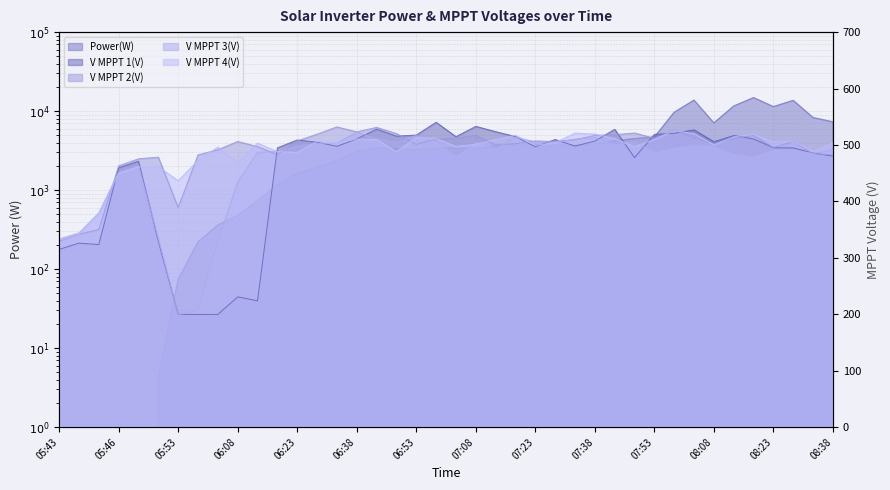

Which category has the lowest value in the V MPPT 3(V) series?

05:53